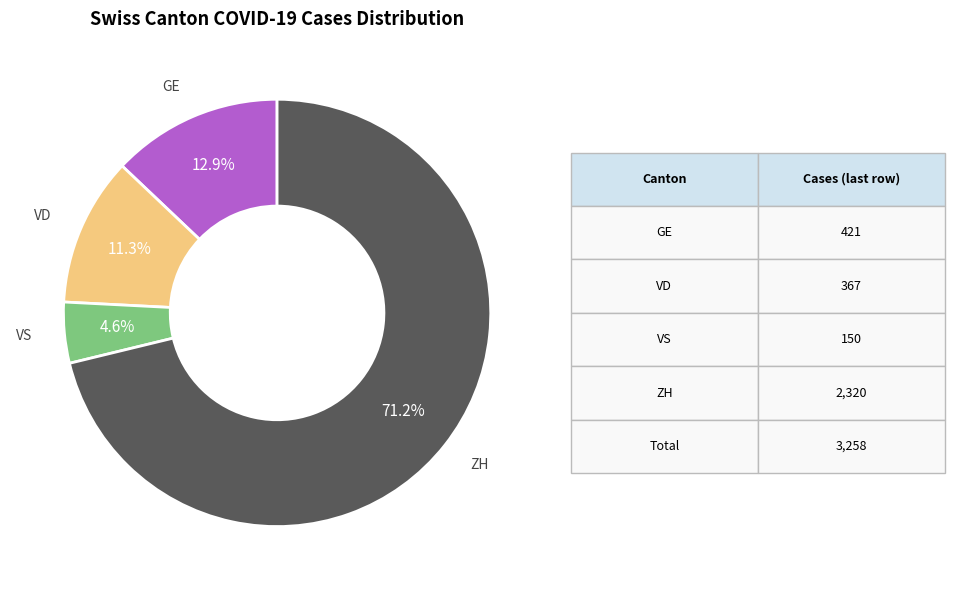

Is there any slice that represents more than half of the pie?

Yes